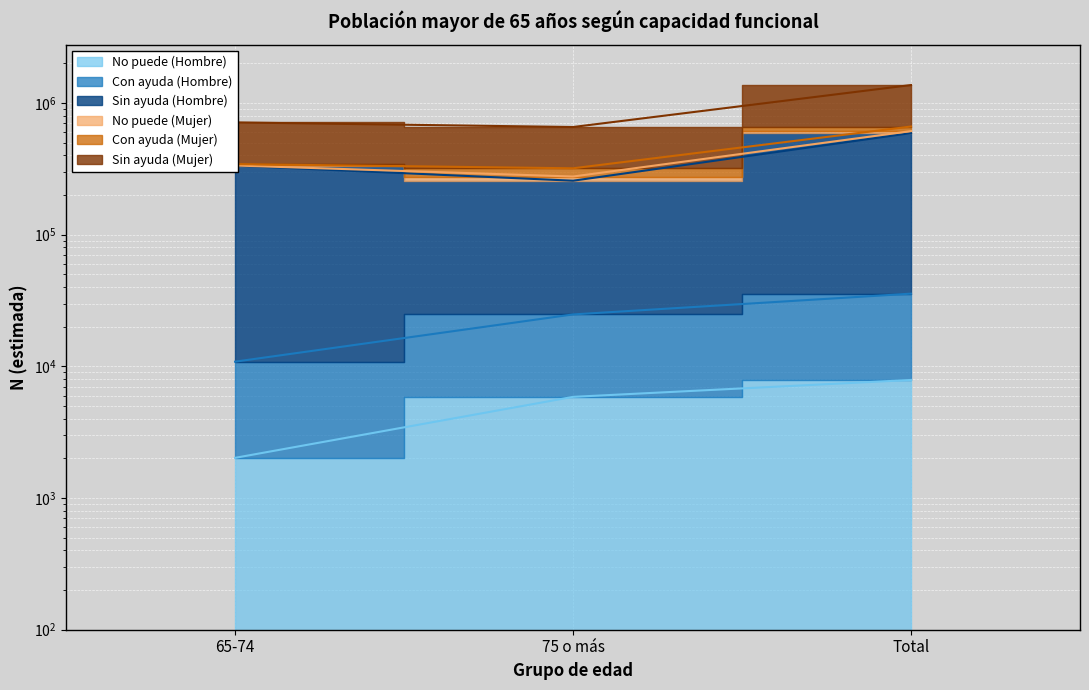

What is the total value across all series at 65-74?

1059302